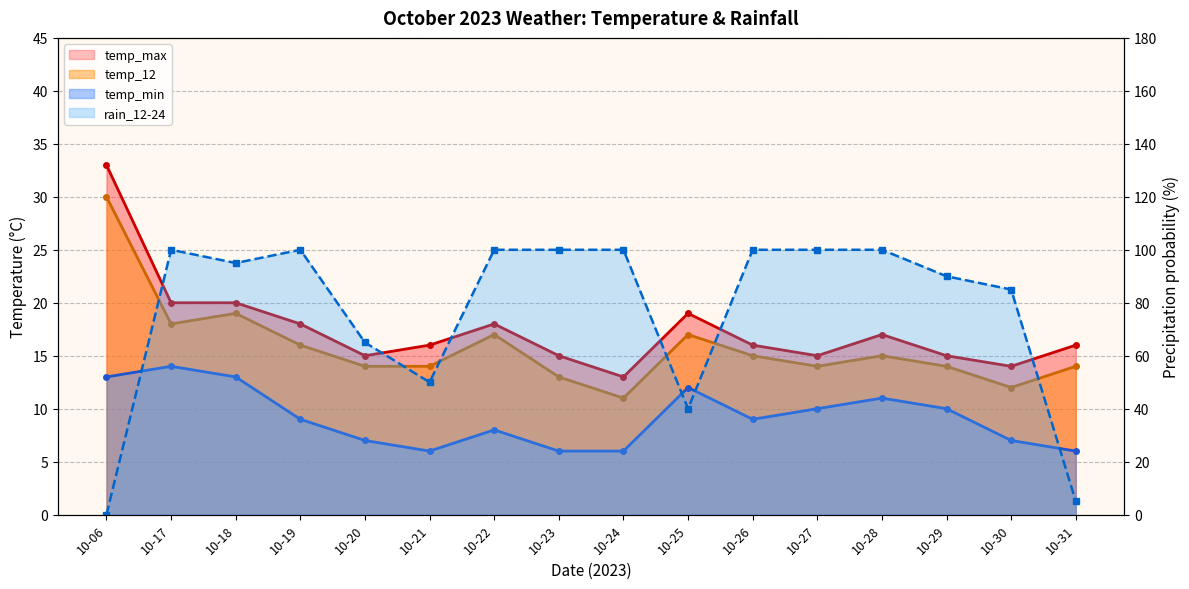

Between 10-27 and 10-29, which series saw the biggest shift?

rain_12-24